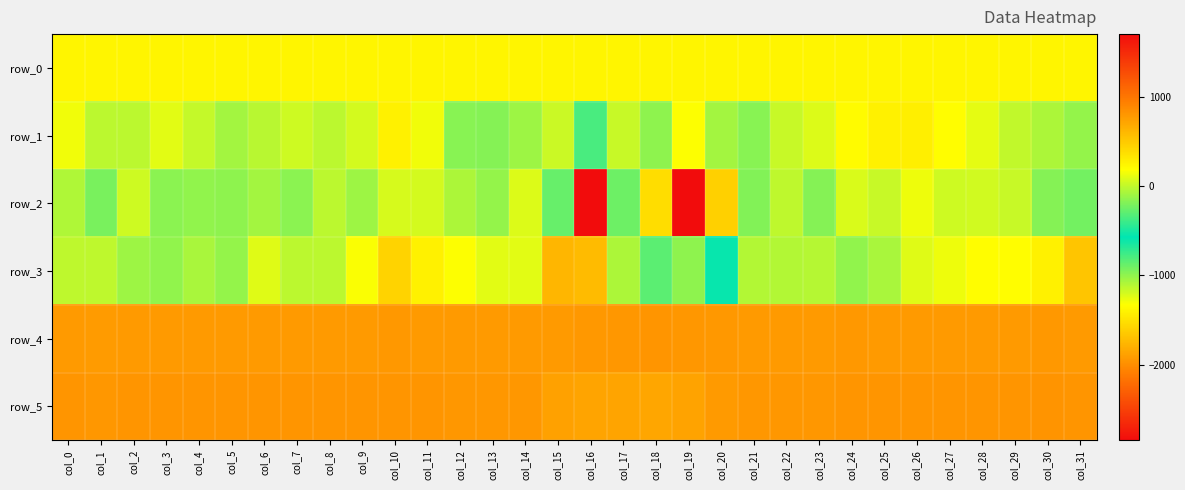

What is the approximate value of row_2 at col_10?

60.0